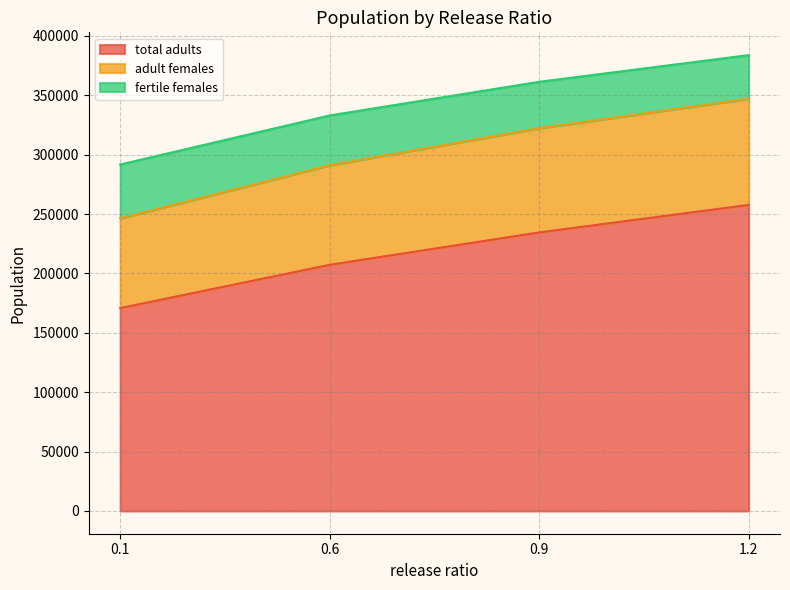

Which label corresponds to the largest value in the chart?

1.2